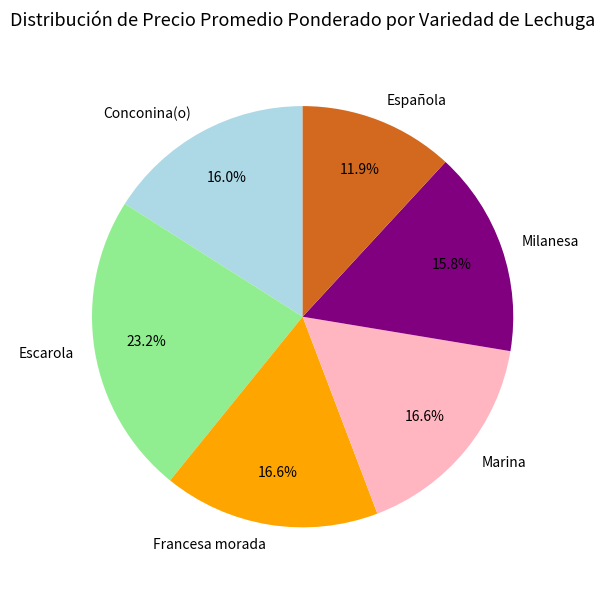

What percentage is the Marina slice, to the nearest percent?

17%